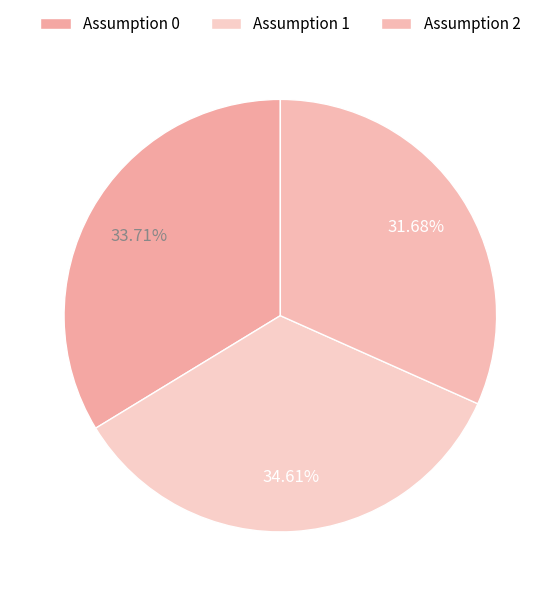

Which category has the smallest portion of the pie?

Assumption 2